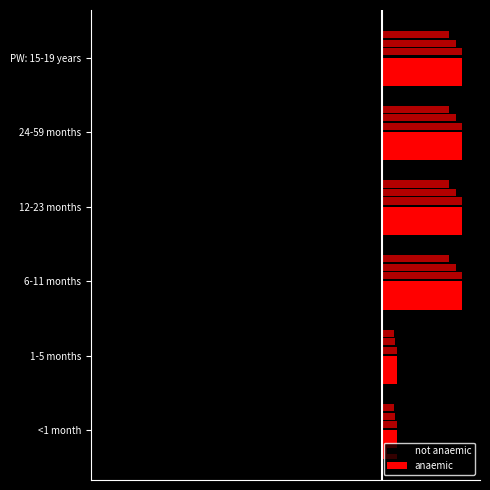

The value of anaemic at 24-59 months is 0.1. True or false?

False